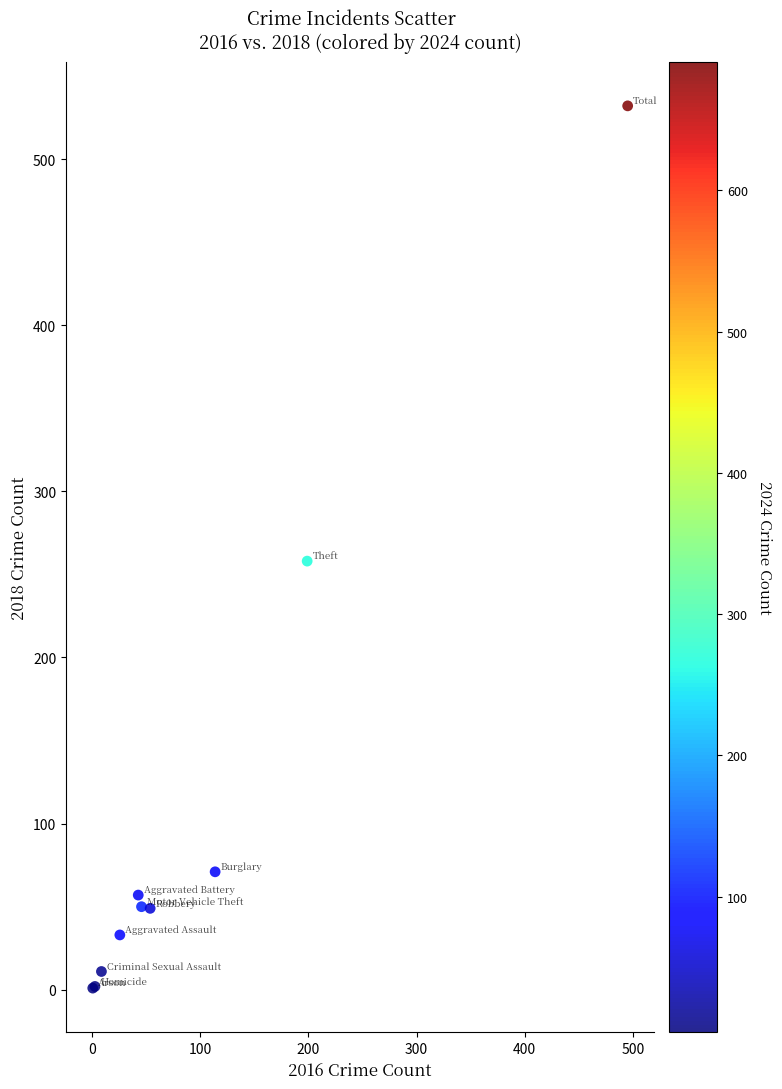

What Y value in the scatter plot is closest to 266?

258